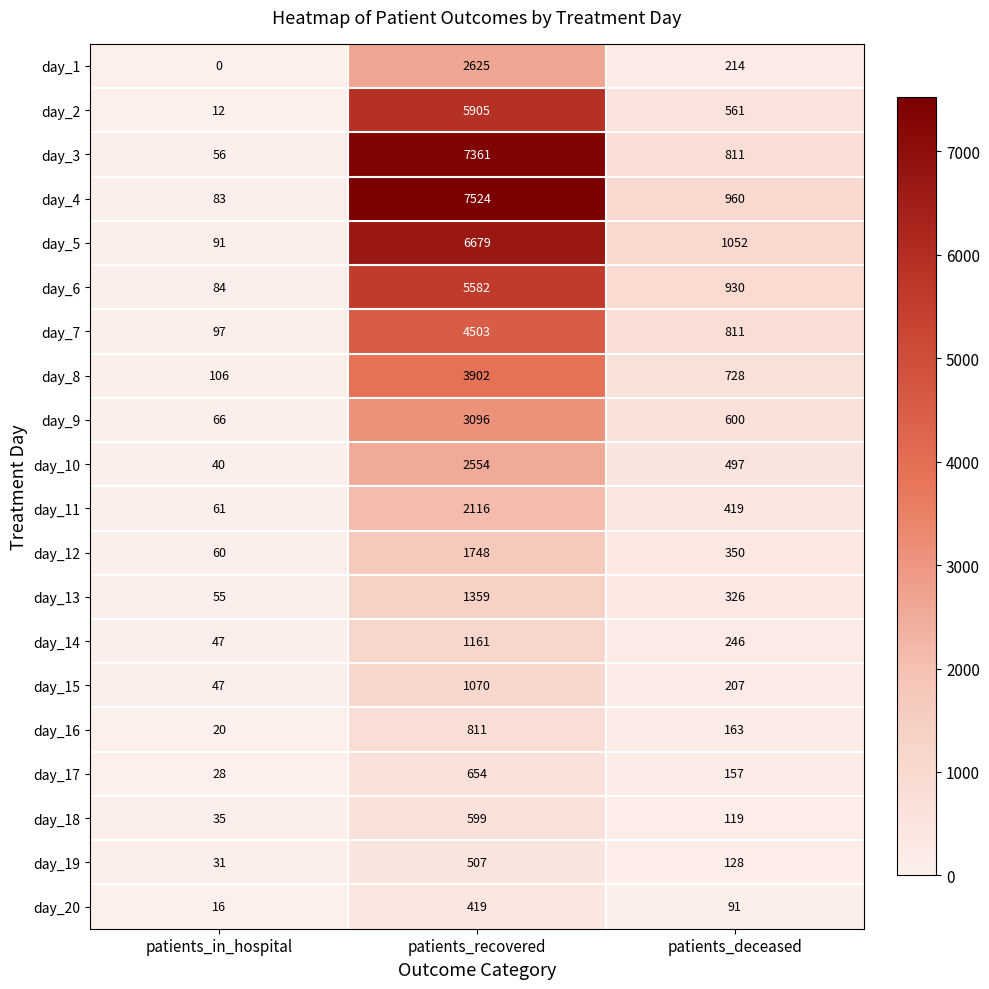

What is the total value across all series at patients_in_hospital?

1035